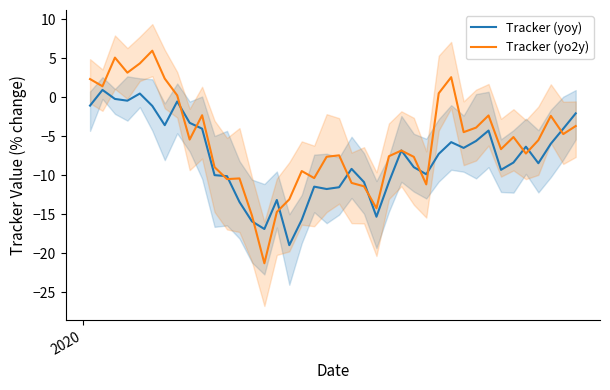

What is the minimum value shown in the chart?

-21.3